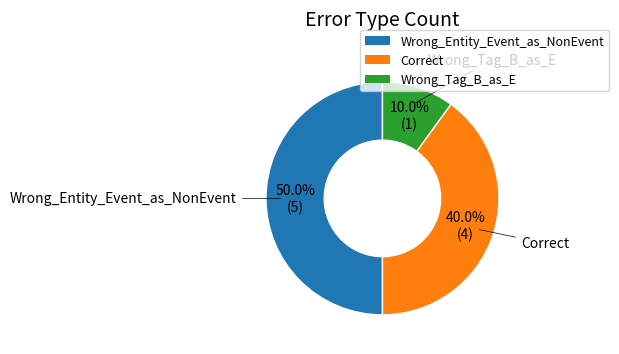

The Correct slice represents 40% of the pie. True or false?

True